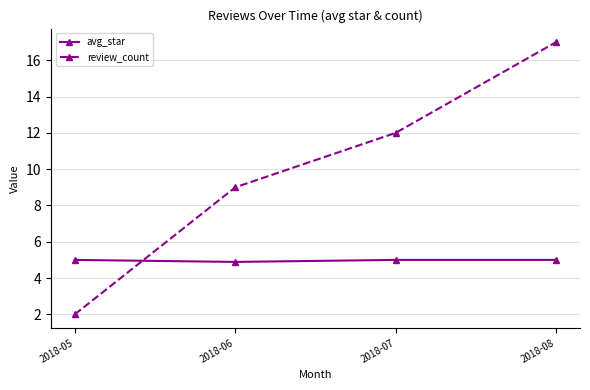

What are all the series names shown in the legend?

avg_star, review_count